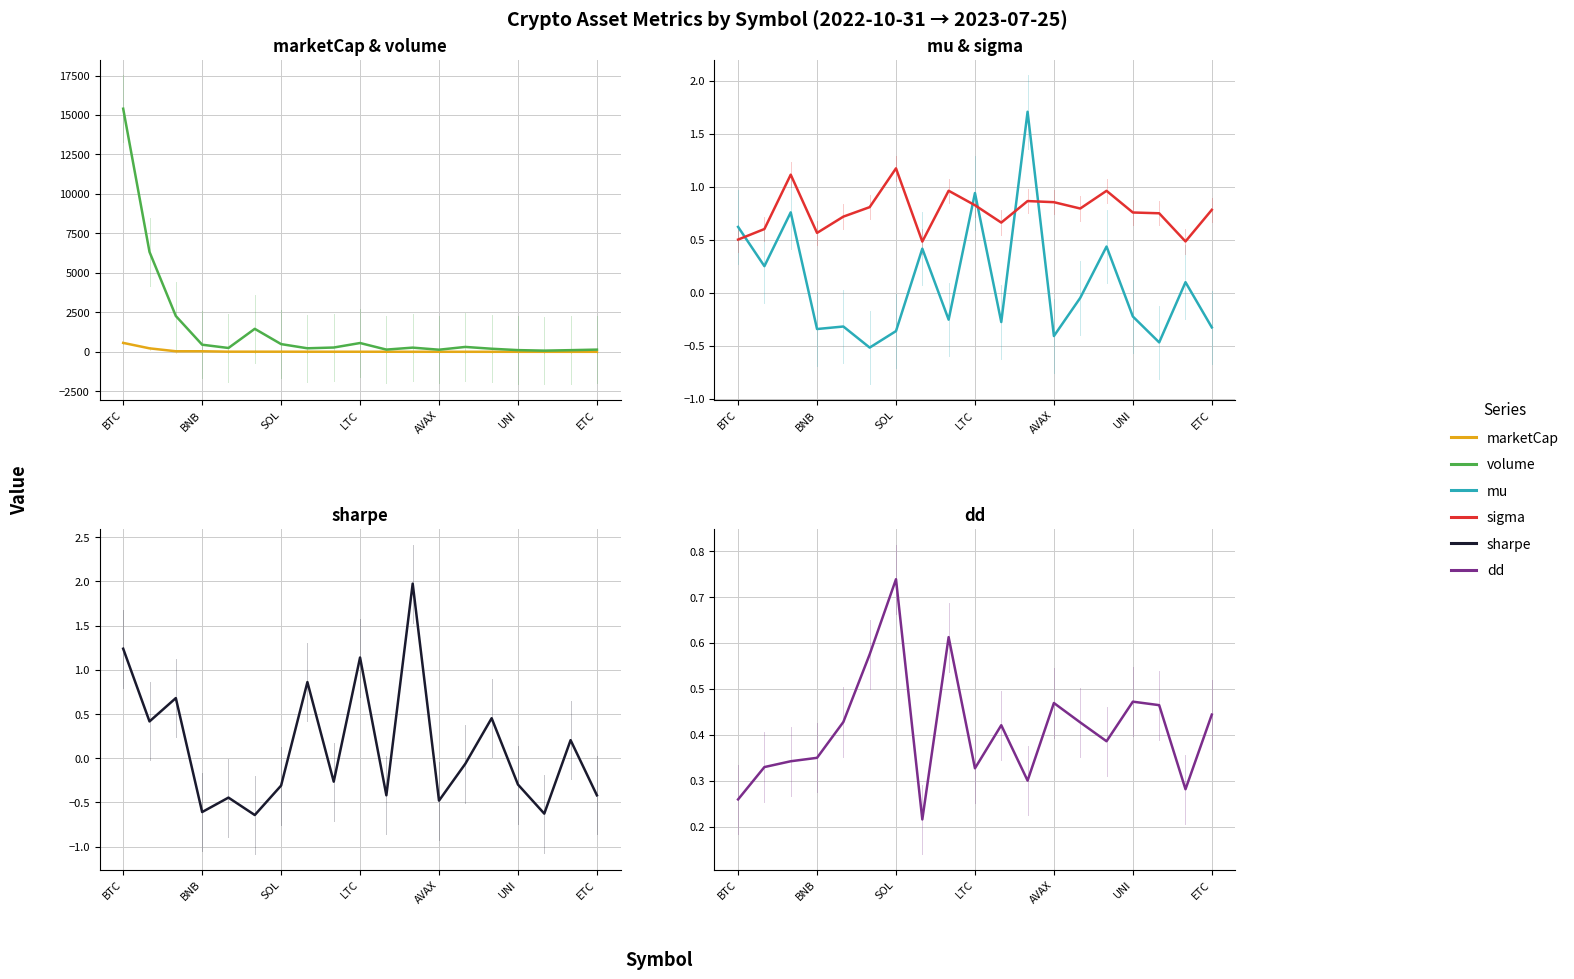

True or false: mu and marketCap intersect in this chart.

False